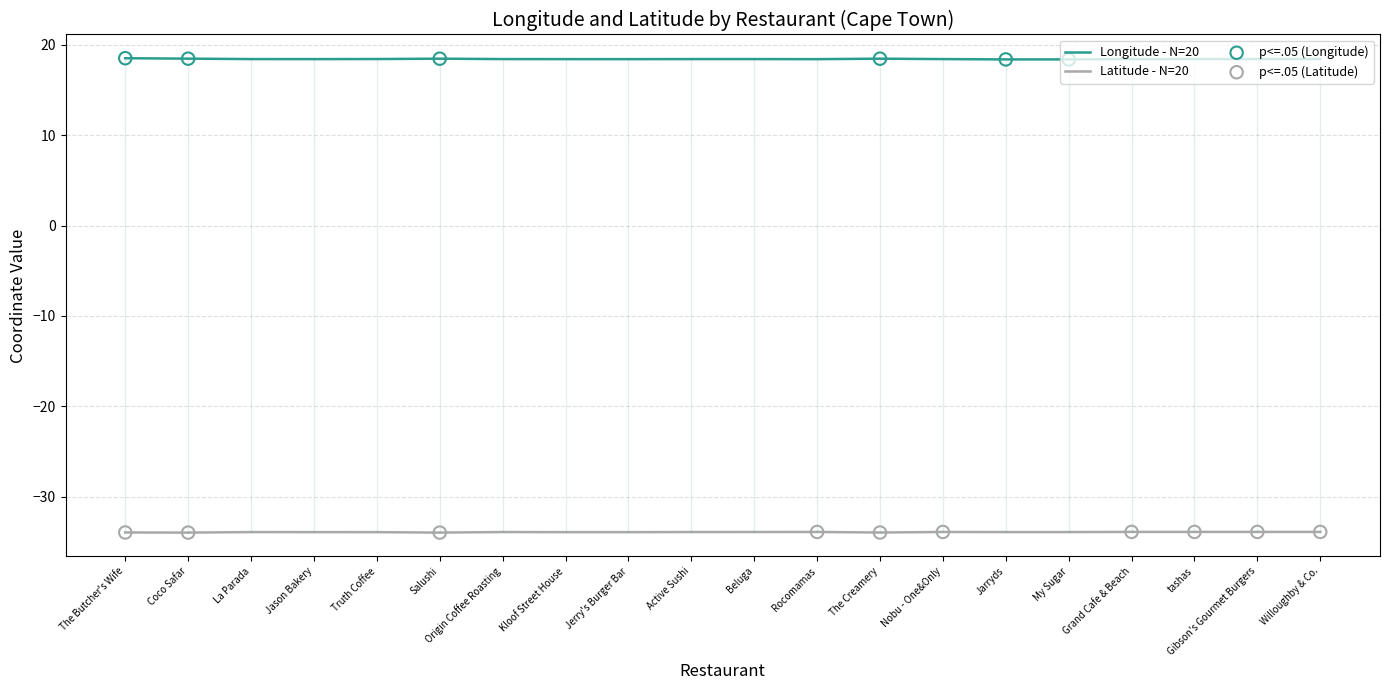

Which series has the largest Y range (max minus min)?

Longitude